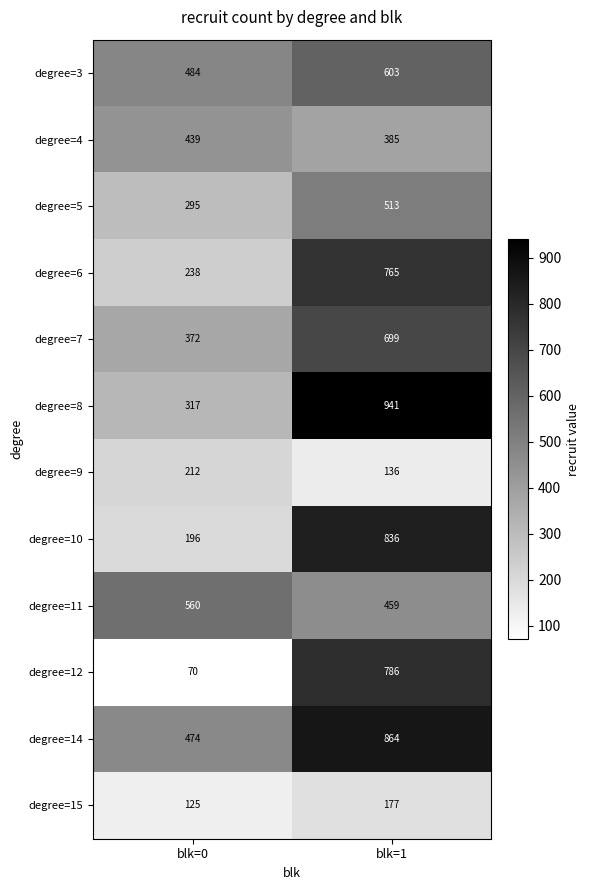

What is the average value of the degree=8 series?

629